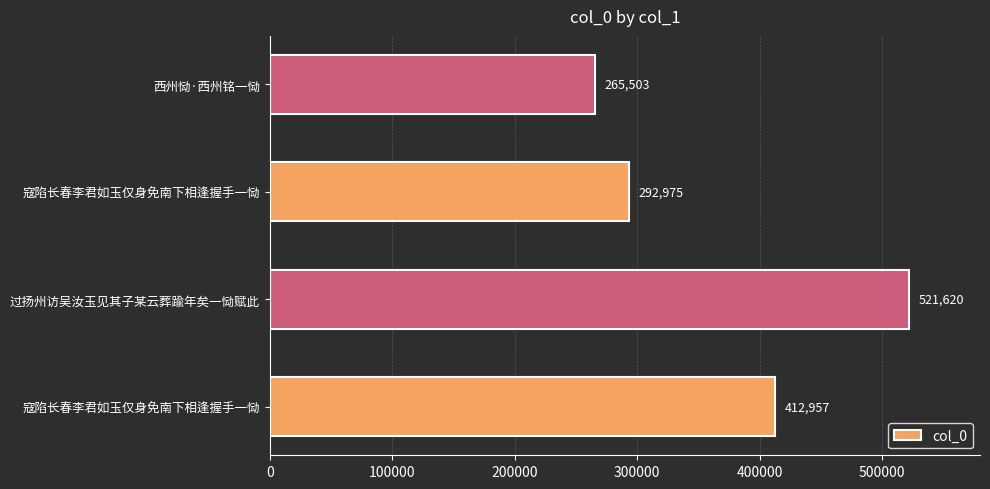

What is the difference between the second highest and second lowest values?

119982